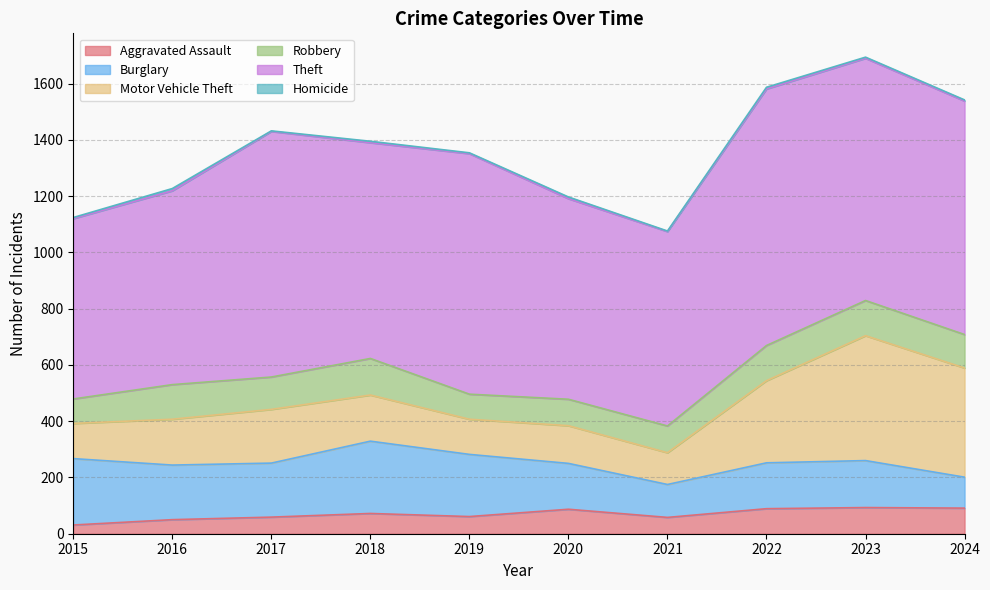

Count the number of categories in the chart.

10